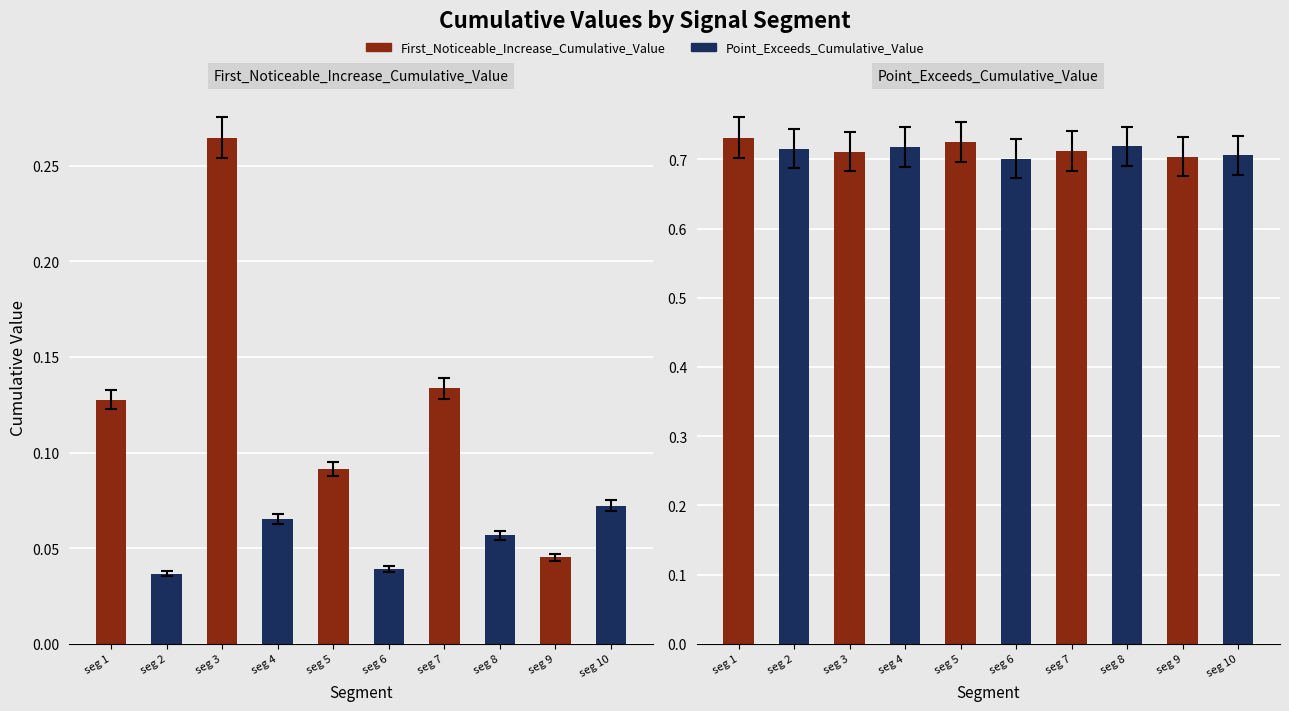

Reading right to left, list all the values displayed in this chart.

First_Noticeable_Increase_Cumulative_Value: signal segment 10=0.1	signal segment 9=0.0	signal segment 8=0.1	signal segment 7=0.1	signal segment 6=0.0	signal segment 5=0.1	signal segment 4=0.1	signal segment 3=0.3	signal segment 2=0.0	signal segment 1=0.1
Point_Exceeds_Cumulative_Value: signal segment 10=0.7	signal segment 9=0.7	signal segment 8=0.7	signal segment 7=0.7	signal segment 6=0.7	signal segment 5=0.7	signal segment 4=0.7	signal segment 3=0.7	signal segment 2=0.7	signal segment 1=0.7